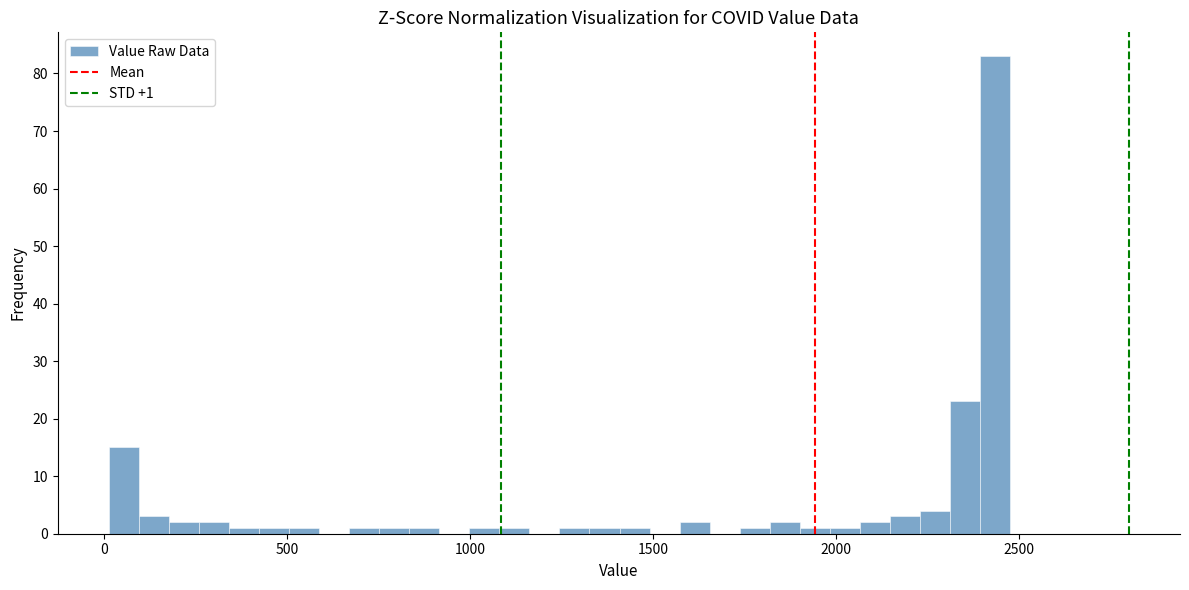

Read against the x-axis, roughly where is the centre of the tallest bar?

2450